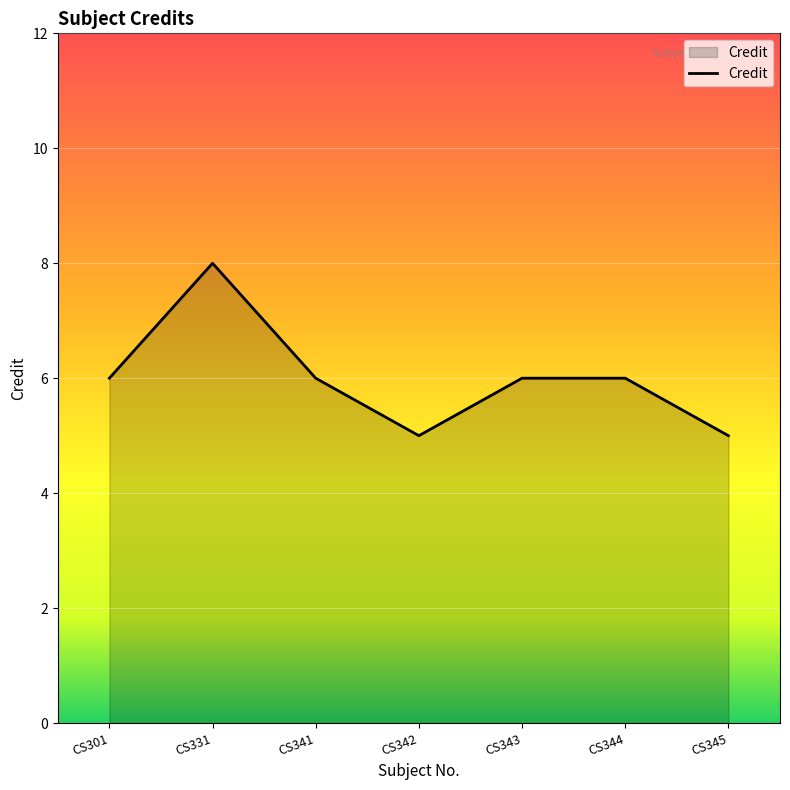

Approximately how many times larger is the value at CS345 compared to CS344?

0.8